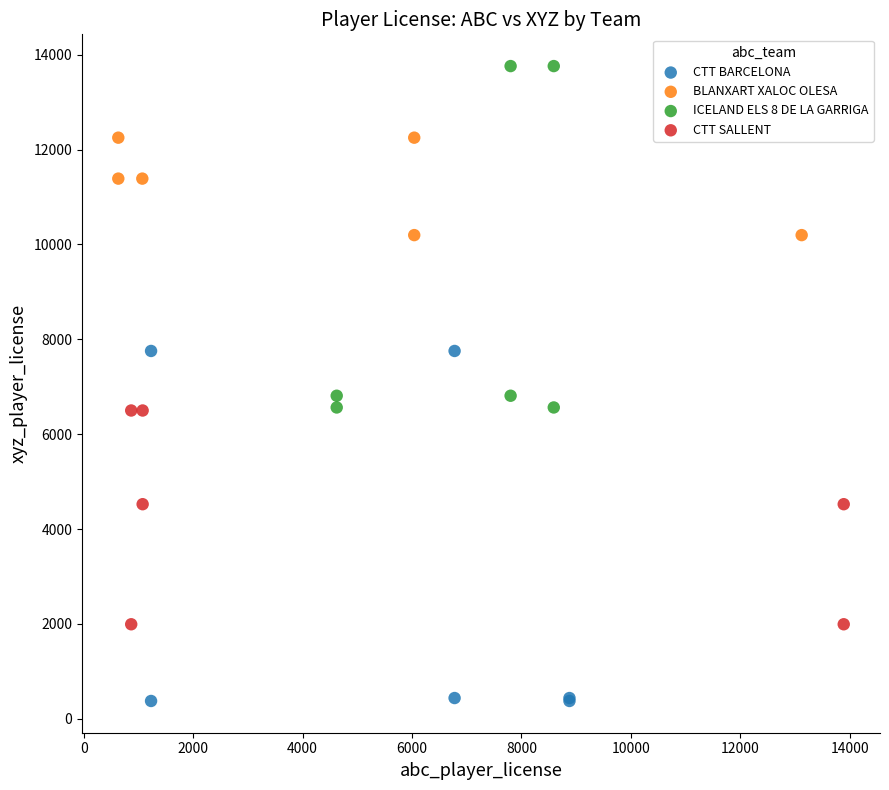

Which series contains the lowest Y value?

CTT BARCELONA